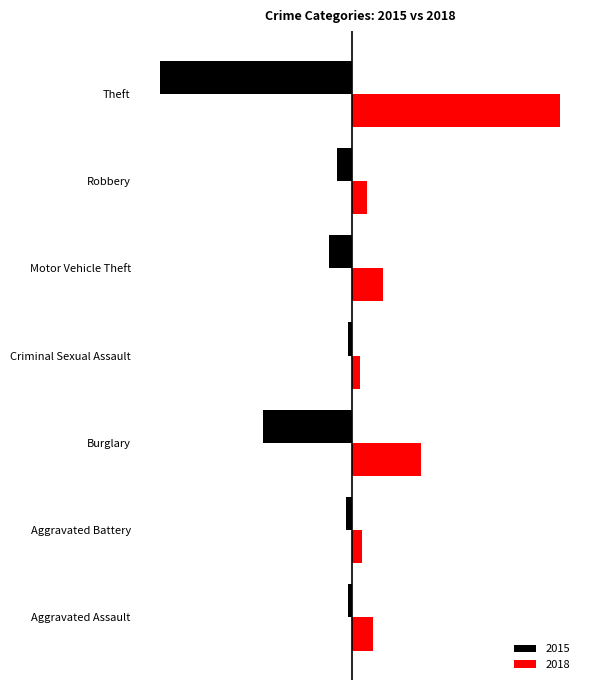

What are all the series names shown in the legend?

2015, 2018